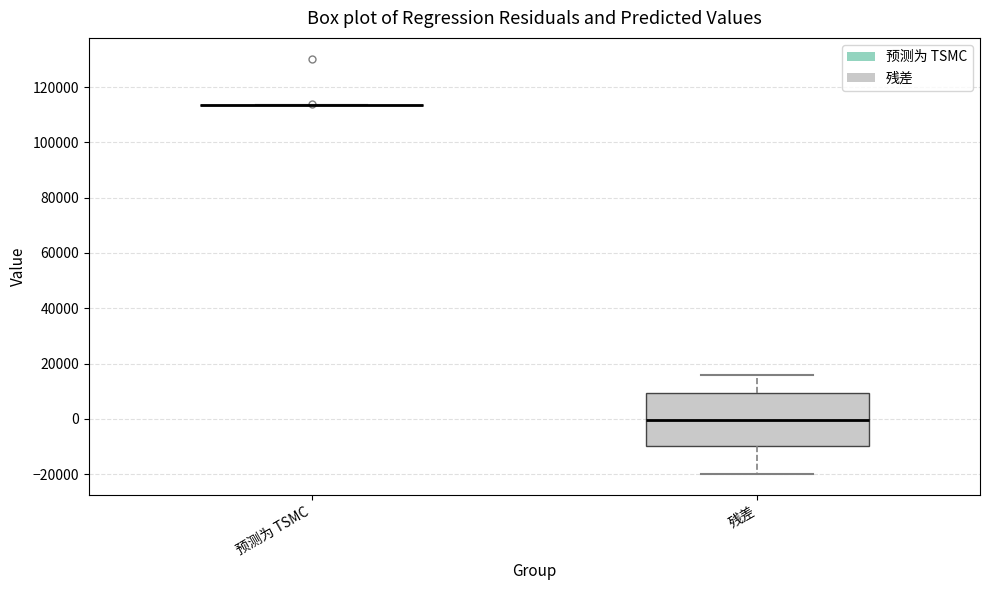

Which box is the tallest, from its lower edge to its upper edge?

残差